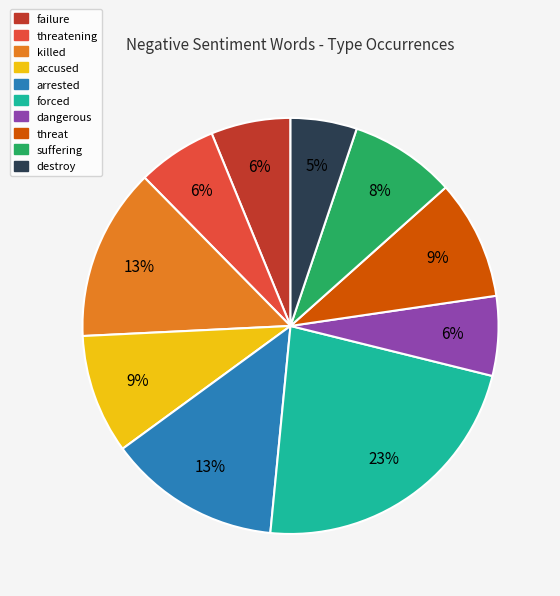

To the nearest percent, what is the difference between the largest and smallest slice percentages?

18%